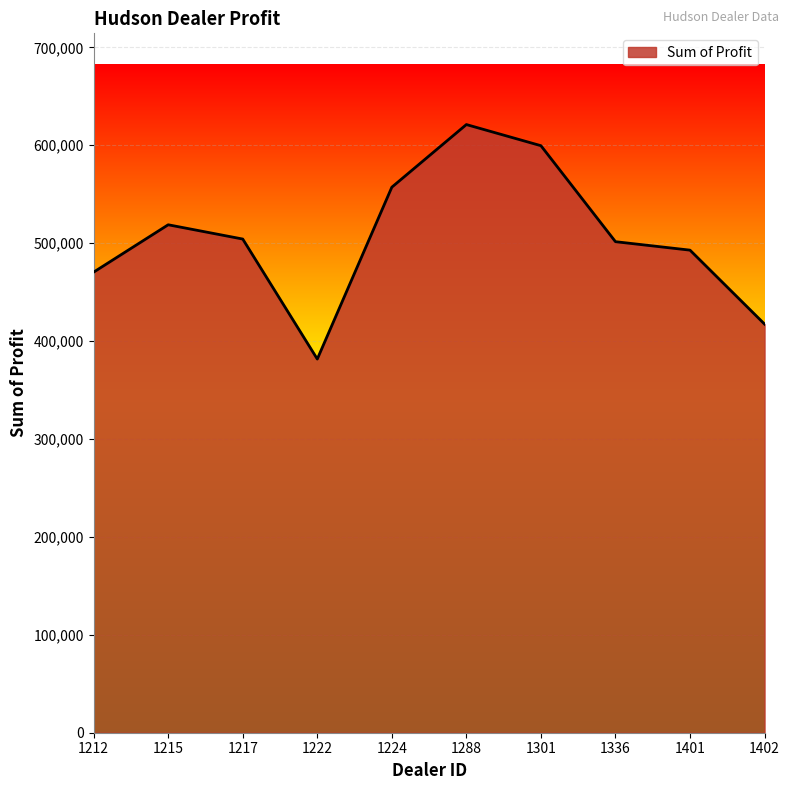

Between 1215 and 1336, which is larger?

1215